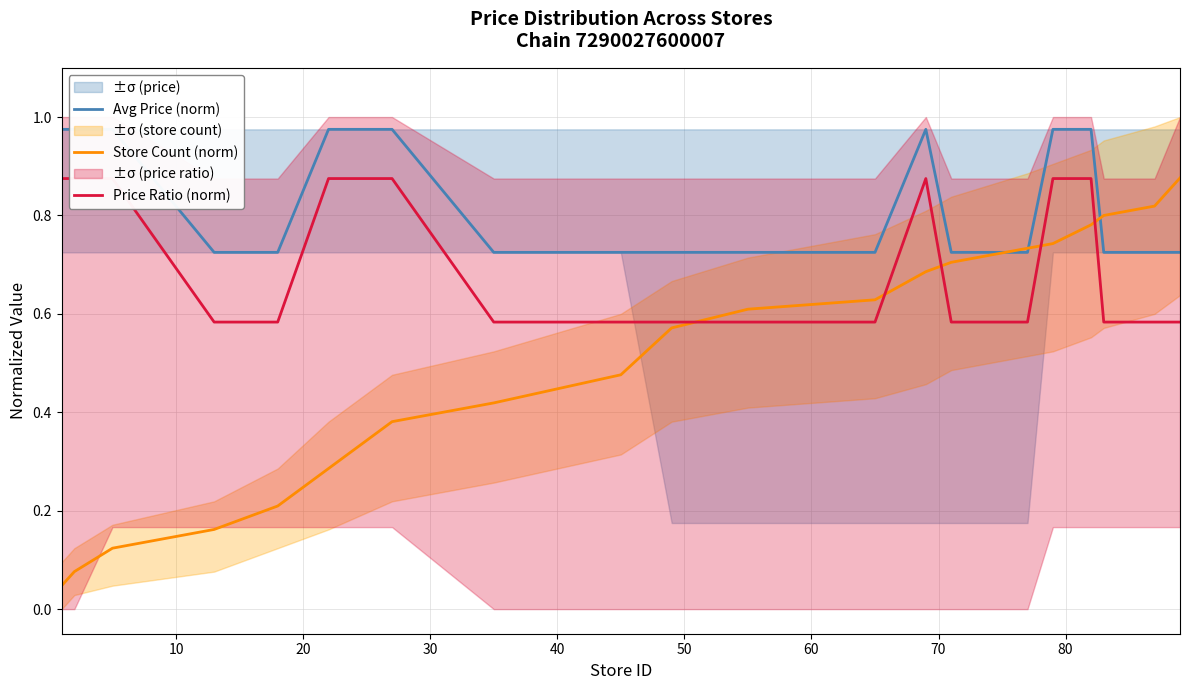

How many lines are shown in the chart?

3